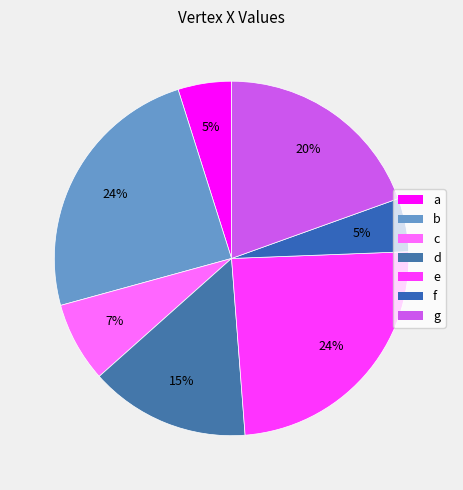

How many segments does this pie chart have?

7